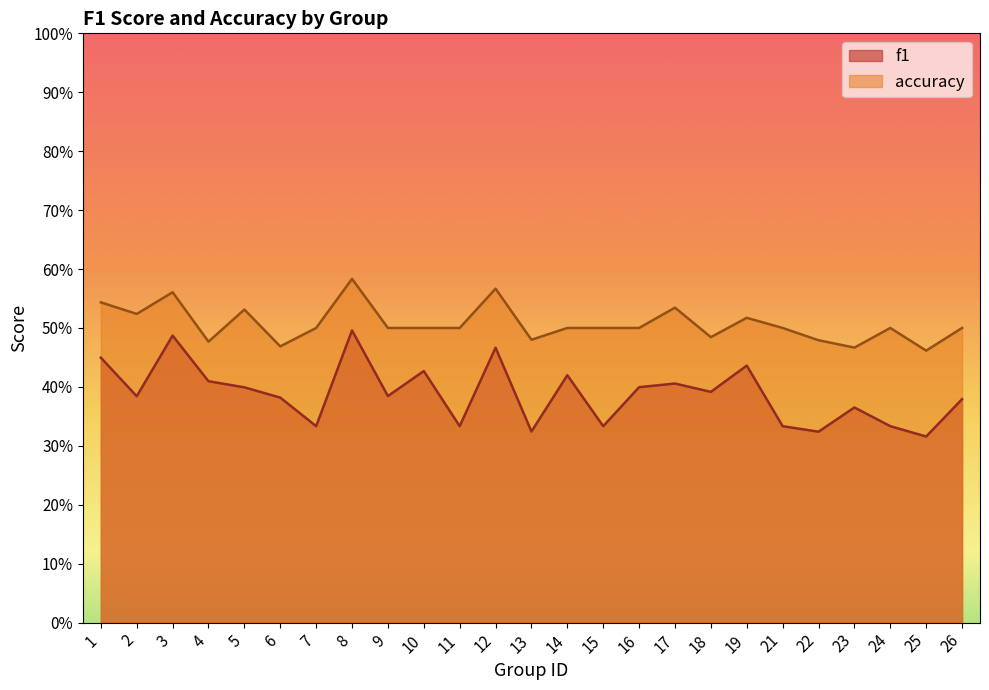

Reading left to right, list all the values displayed in this chart.

f1: 0.4	0.4	0.5	0.4	0.4	0.4	0.3	0.5	0.4	0.4	0.3	0.5	0.3	0.4	0.3	0.4	0.4	0.4	0.4	0.3	0.3	0.4	0.3	0.3	0.4
accuracy: 0.5	0.5	0.6	0.5	0.5	0.5	0.5	0.6	0.5	0.5	0.5	0.6	0.5	0.5	0.5	0.5	0.5	0.5	0.5	0.5	0.5	0.5	0.5	0.5	0.5